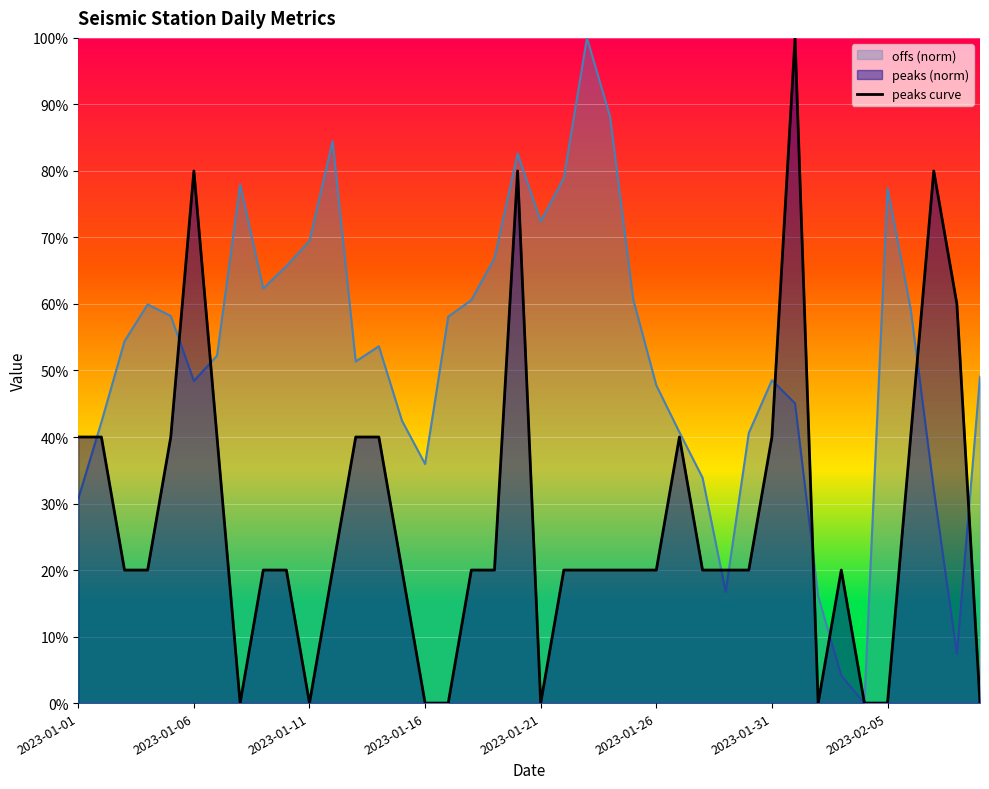

At which label does the data first exceed 20?

2023-01-01